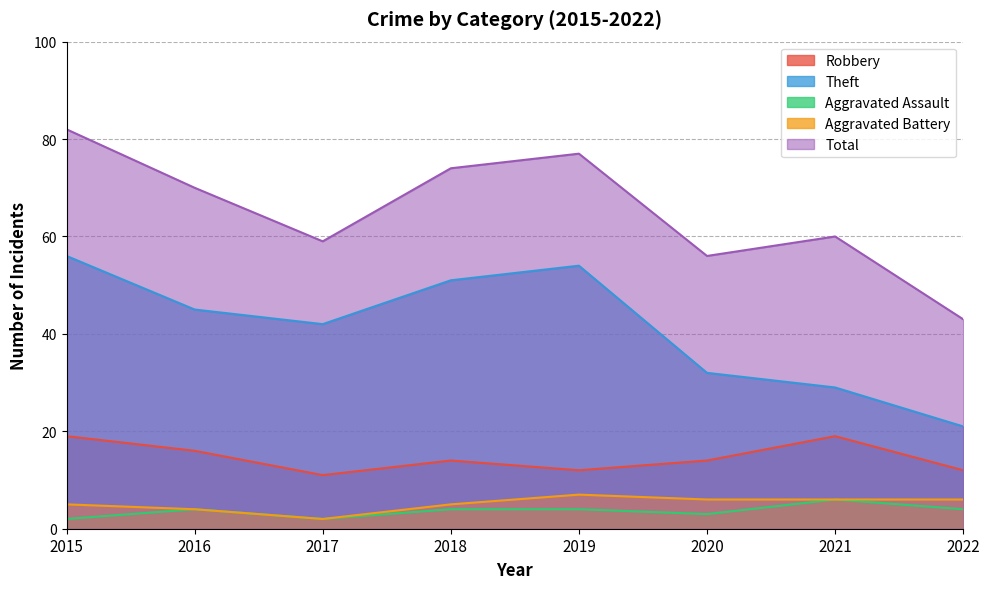

Which series has the largest range (max minus min)?

Total